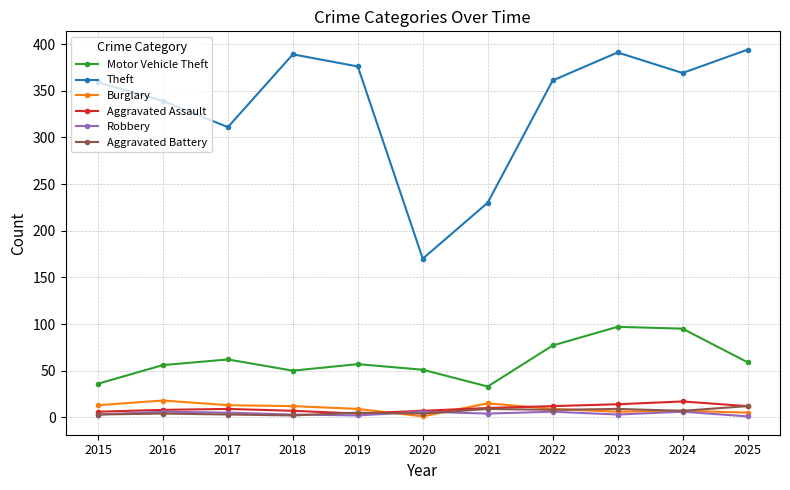

In Theft, how many points are lower than both neighbors (excluding endpoints)?

3